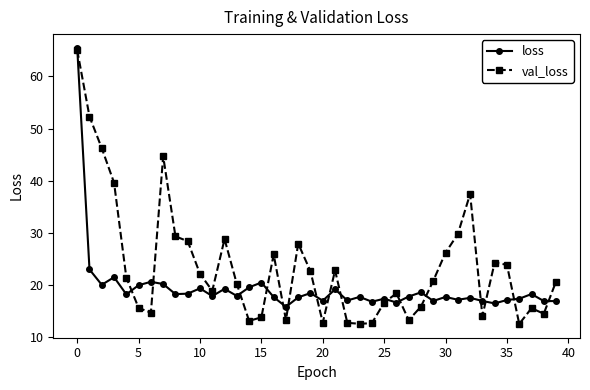

List the series in order of their overall mean, highest first.

val_loss, loss